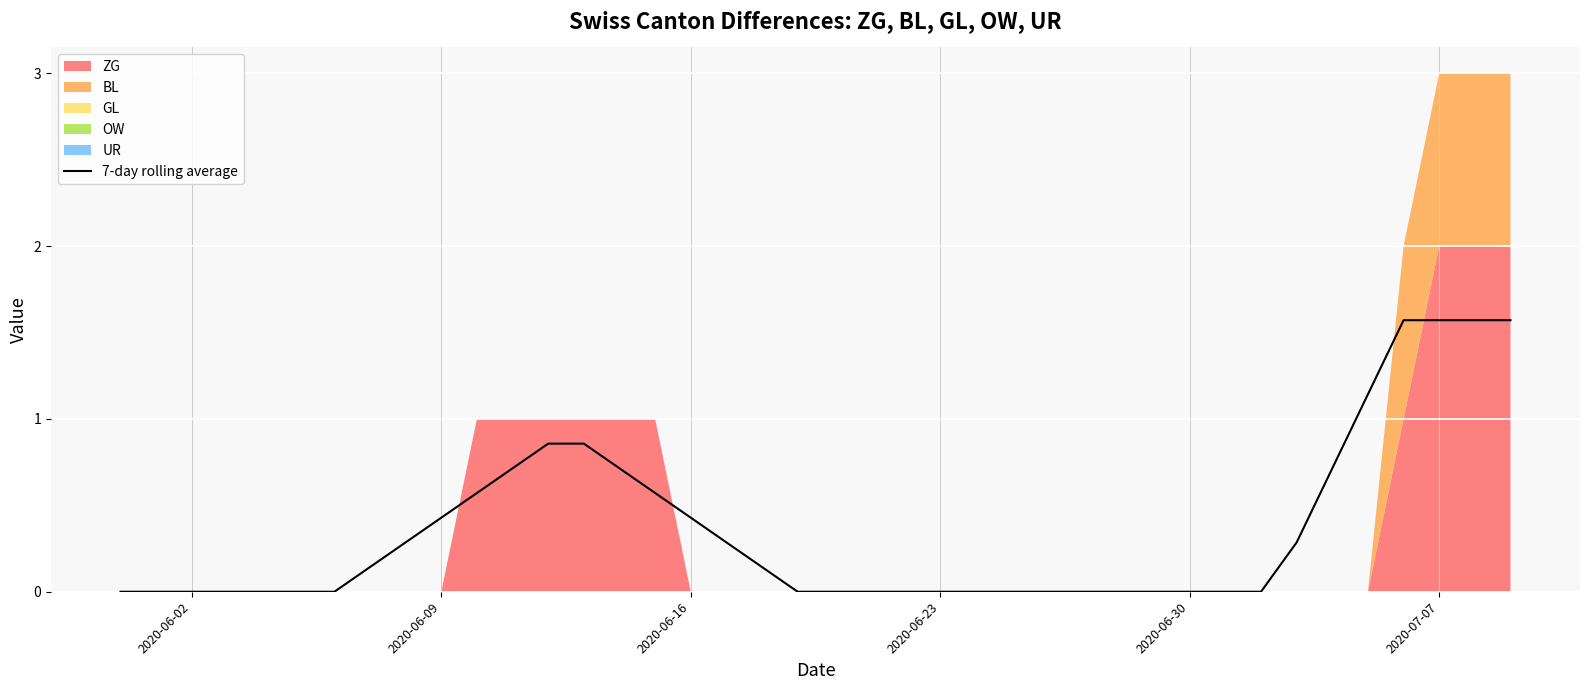

True or false: there are more than 2 points higher than both neighbors.

False